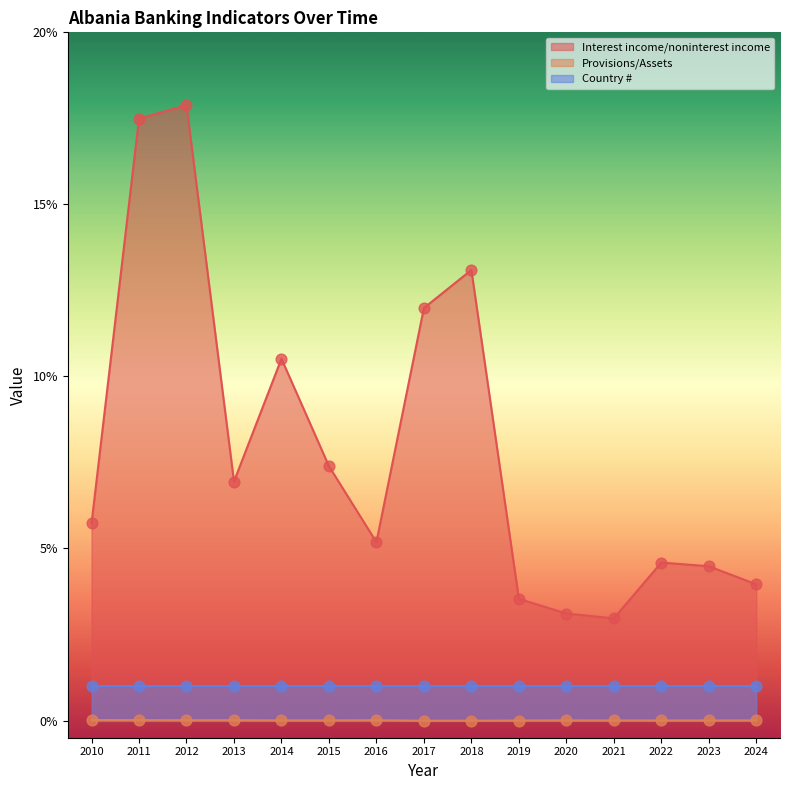

The Interest income/noninterest income series shows 2.8 at 2010. True or false?

False